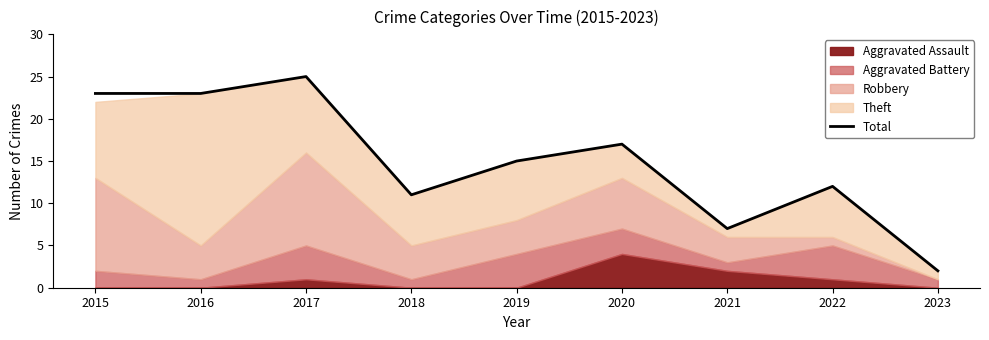

The value at 2021 is 7. True or false?

True